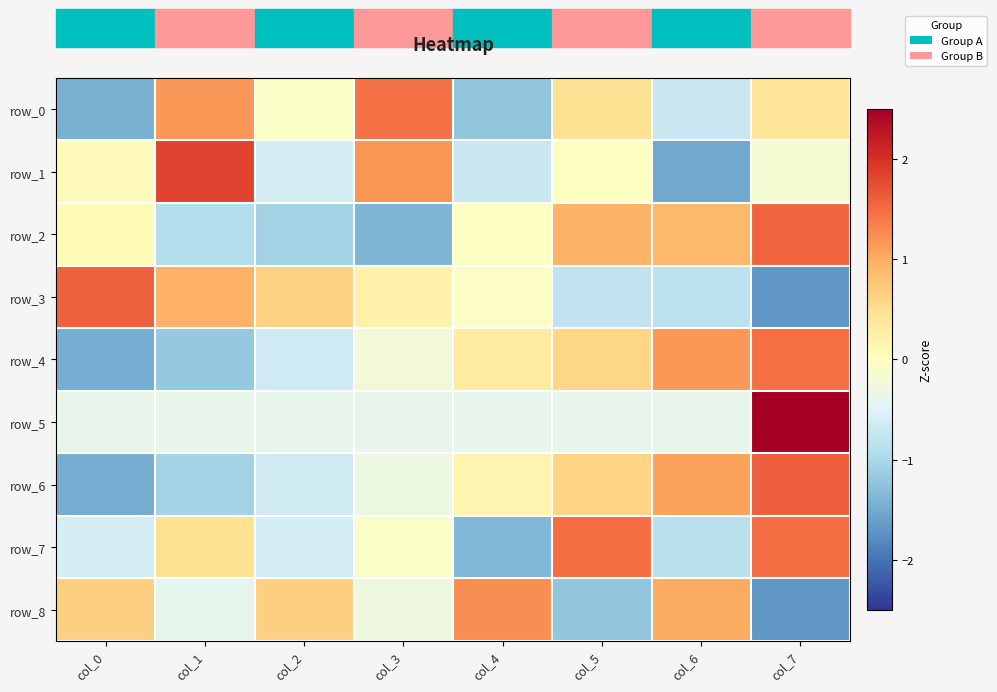

At which label is row_1 closest to 0?

col_5